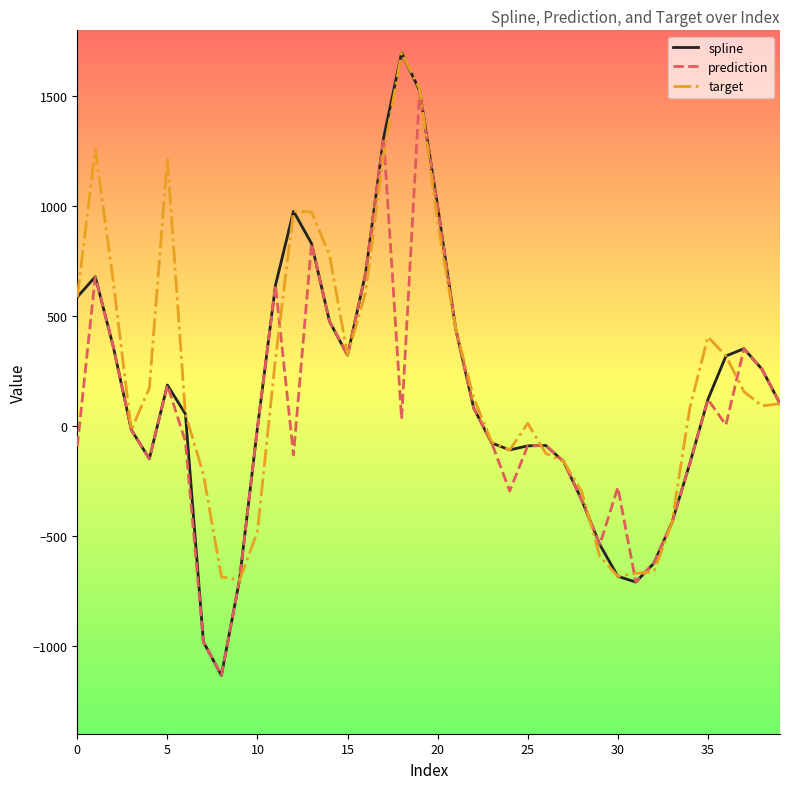

Which series has the widest spread of values?

spline